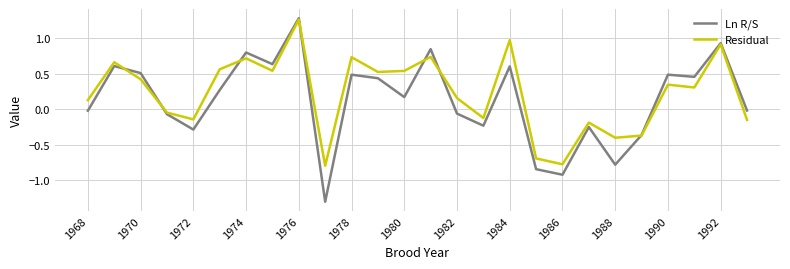

Which series has the widest spread of values?

Ln R/S